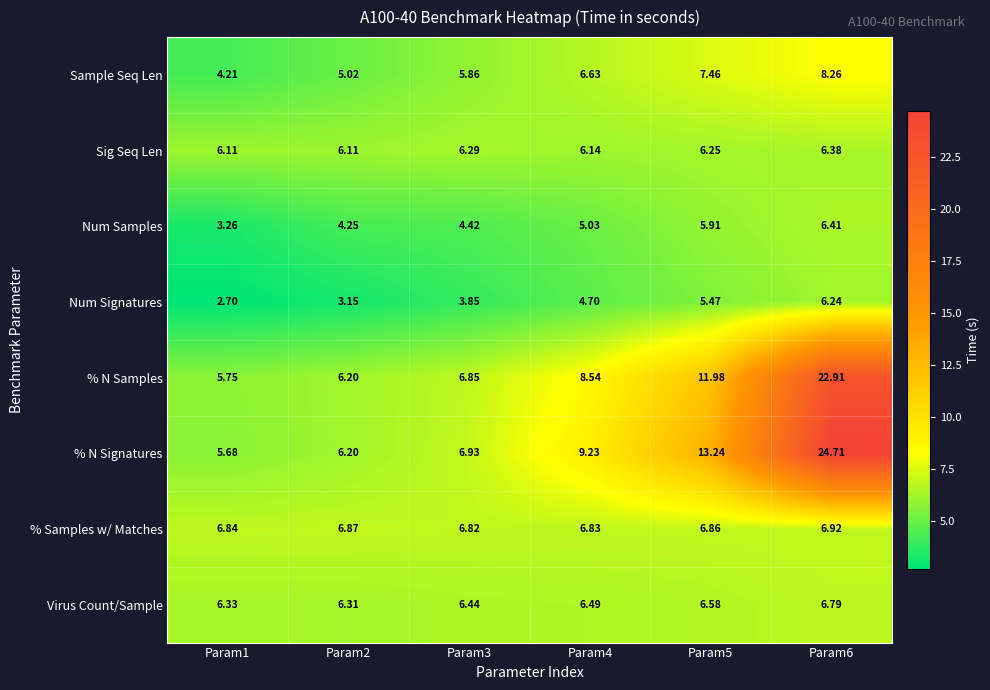

Rank the series by their maximum value, from highest to lowest.

% N Signatures, % N Samples, Sample Seq Len, % Samples w/ Matches, Virus Count/Sample, Num Samples, Sig Seq Len, Num Signatures